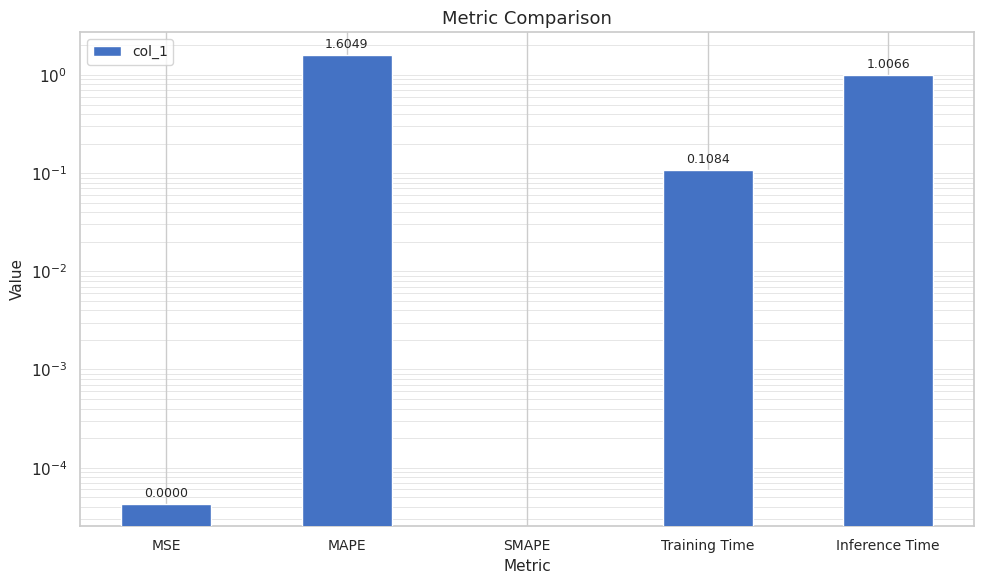

The value at MAPE is 0.9. True or false?

False